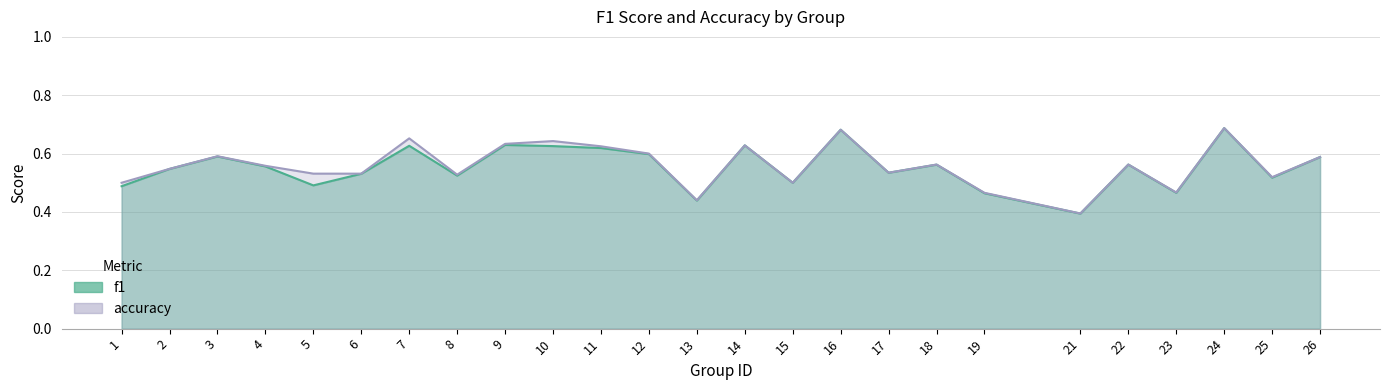

True or false: f1 and accuracy cross at least once.

False